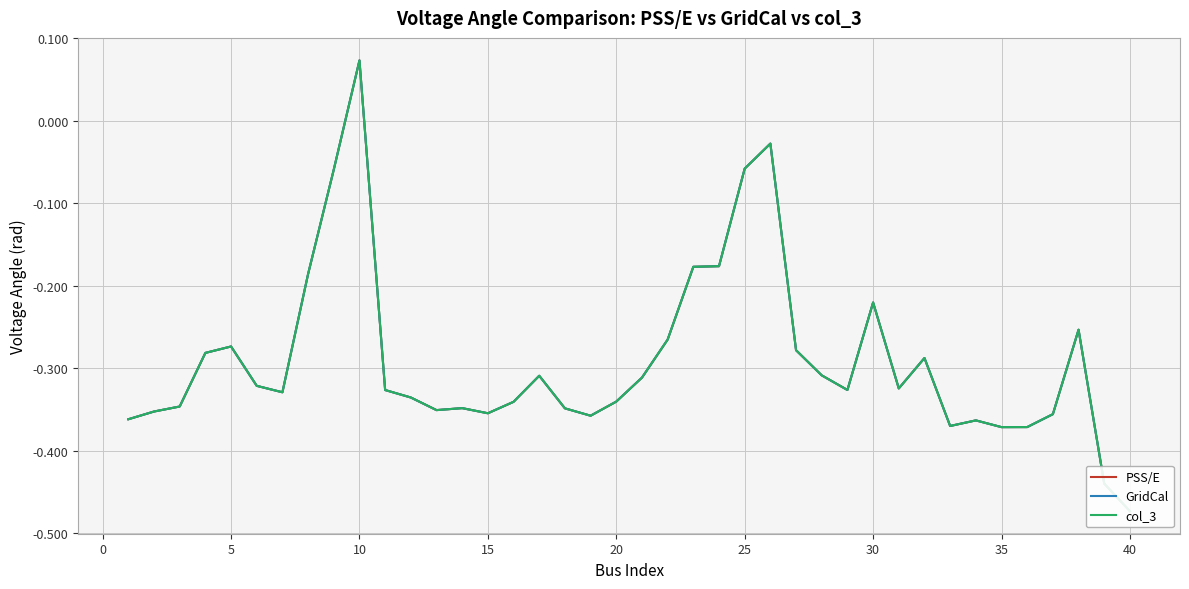

How many values in the GridCal series exceed 0?

1